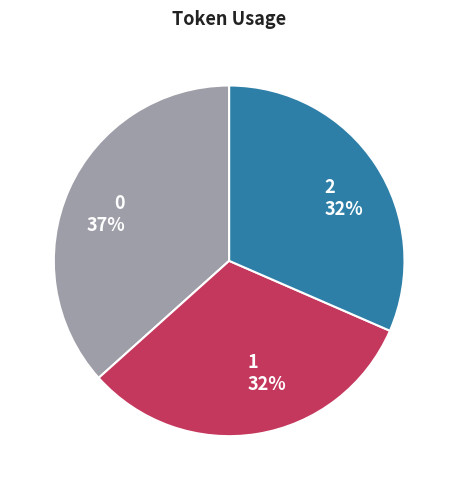

True or false: 0 accounts for 43% of the total.

False